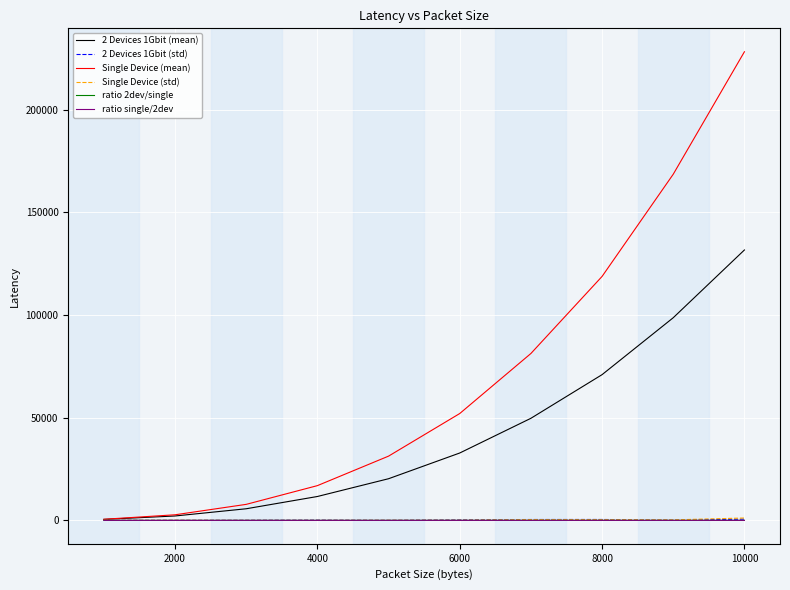

True or false: ratio single/2dev and ratio 2dev/single cross at least once.

False